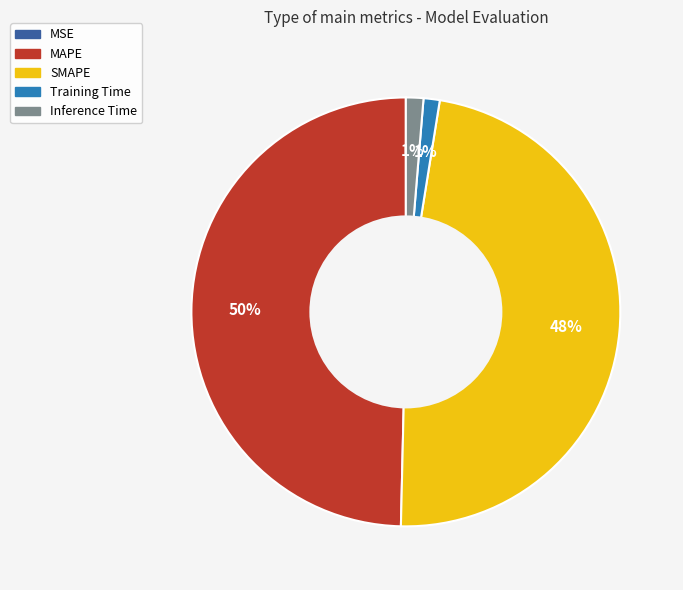

The MAPE slice represents 50% of the pie. True or false?

True